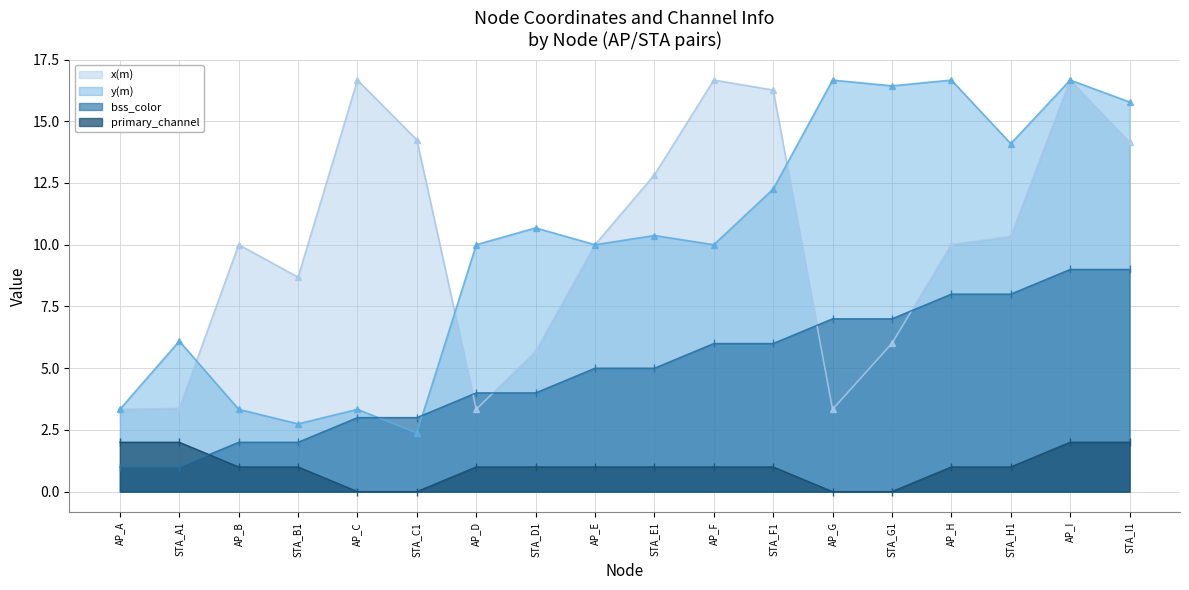

Where is the first local maximum for y(m)?

STA_A1